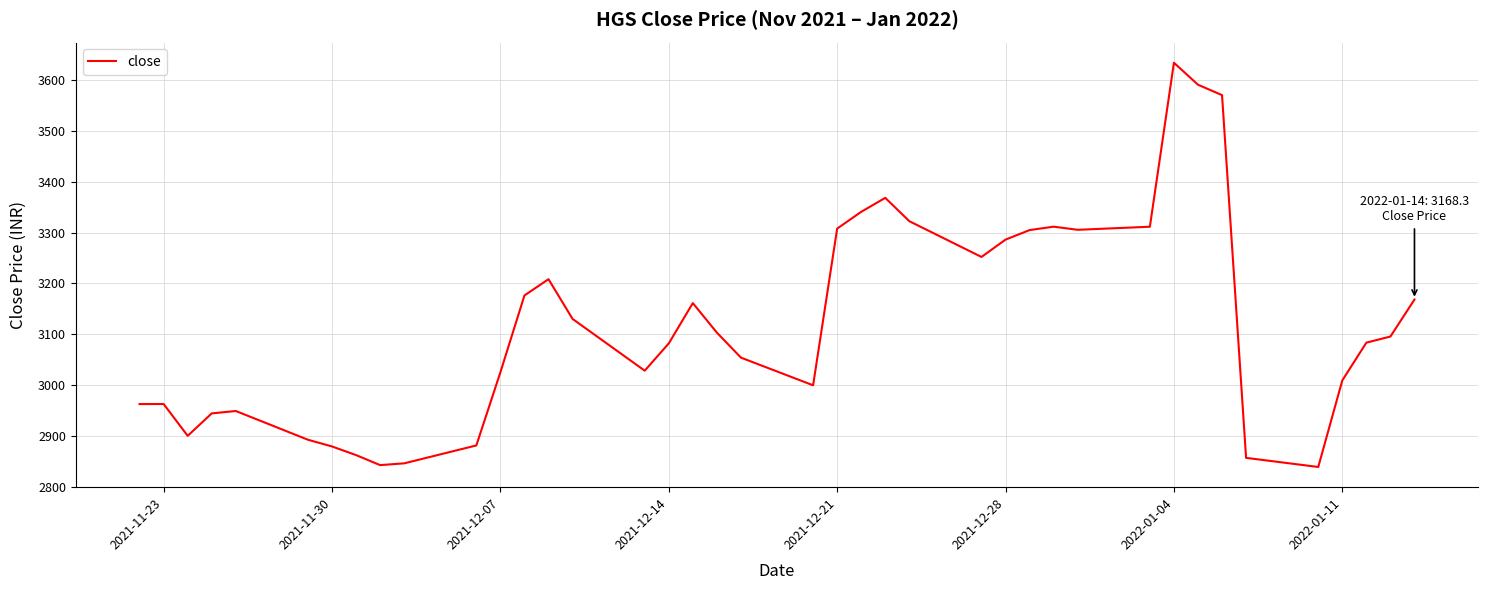

What is the difference between the maximum and minimum values?

795.9